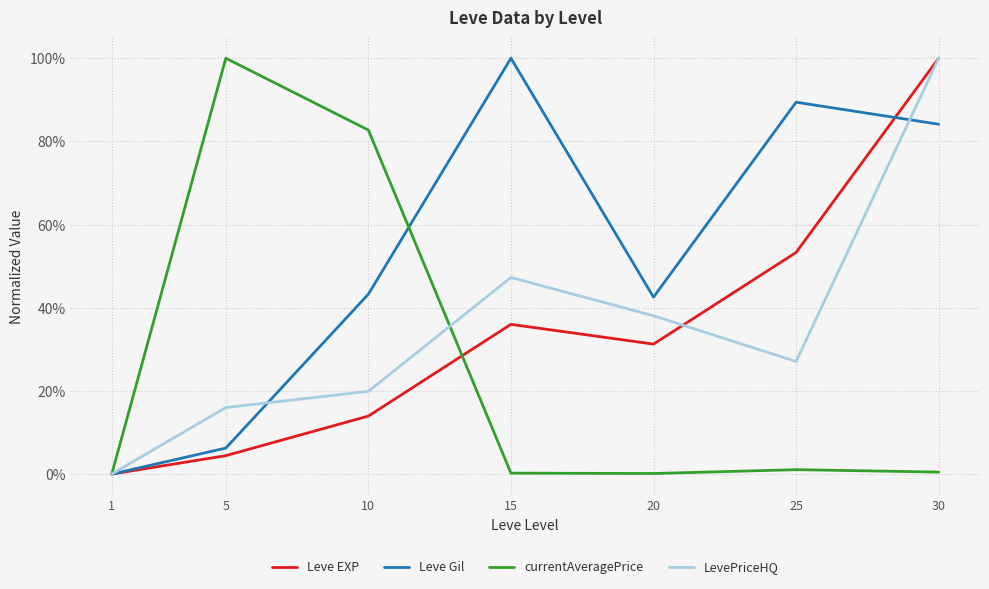

What are all the series names shown in the legend?

Leve EXP, Leve Gil, currentAveragePrice, LevePriceHQ